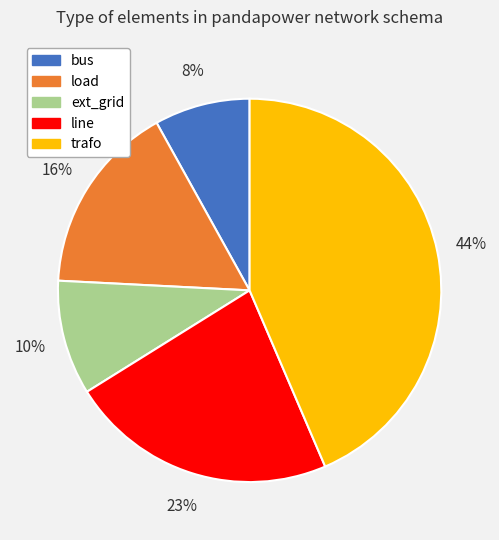

To the nearest percent, what is the average slice percentage?

20%